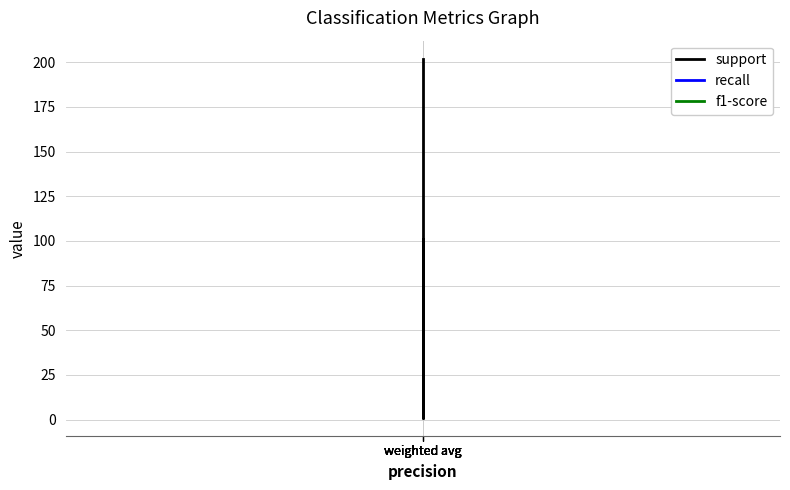

The value of f1-score at weighted avg is 1. True or false?

True